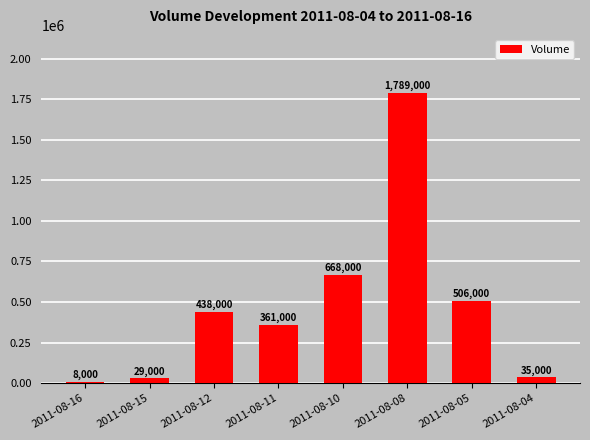

What is the difference between the maximum and minimum values?

1781000